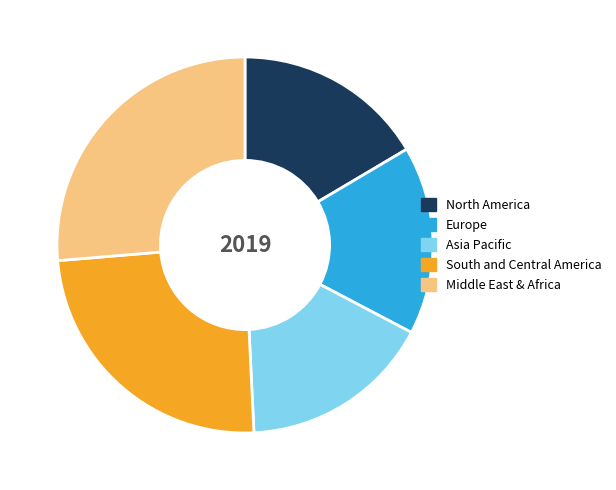

Do South and Central America and Asia Pacific together represent more than half of the pie?

No